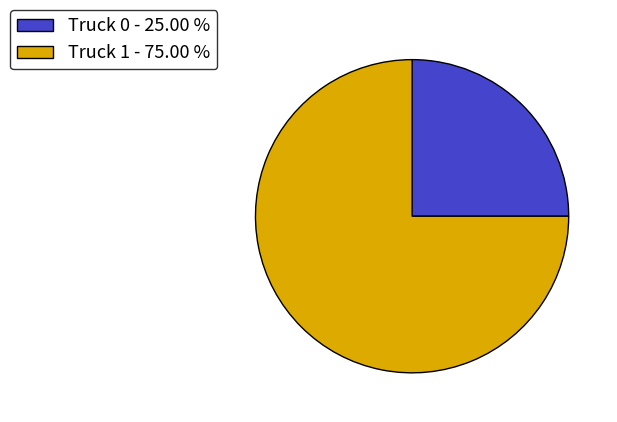

Which category has the smallest portion of the pie?

Truck 0